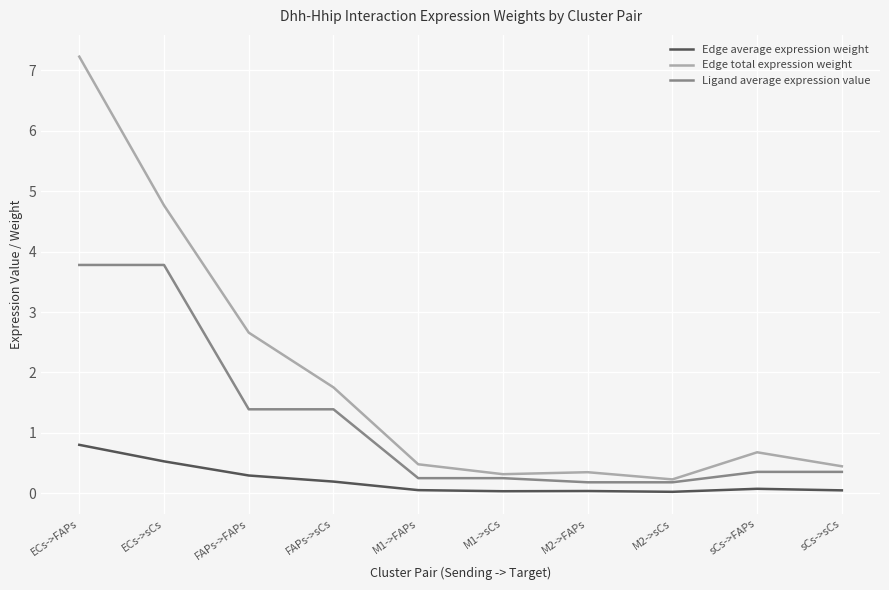

Which series has the widest spread of values?

Edge total expression weight